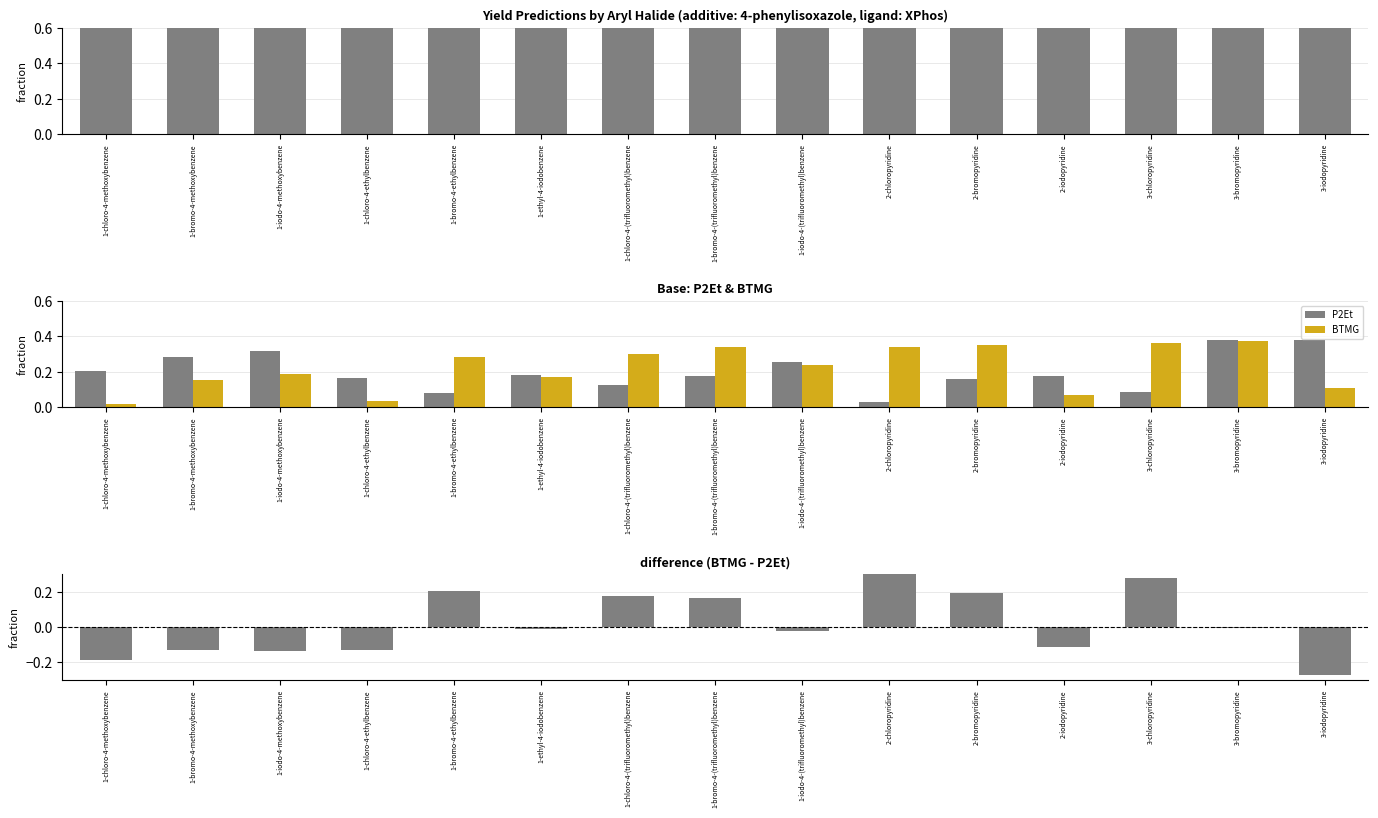

Is it true that BTMG - P2Et equals -0.0 at 1-iodo-4-(trifluoromethyl)benzene?

True